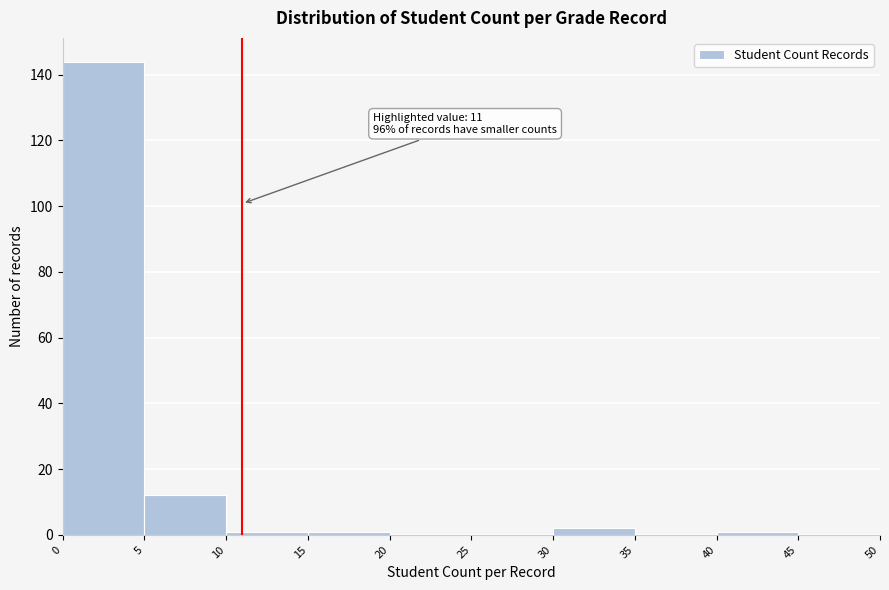

Which range on the x-axis has the tallest bar?

0 to 5